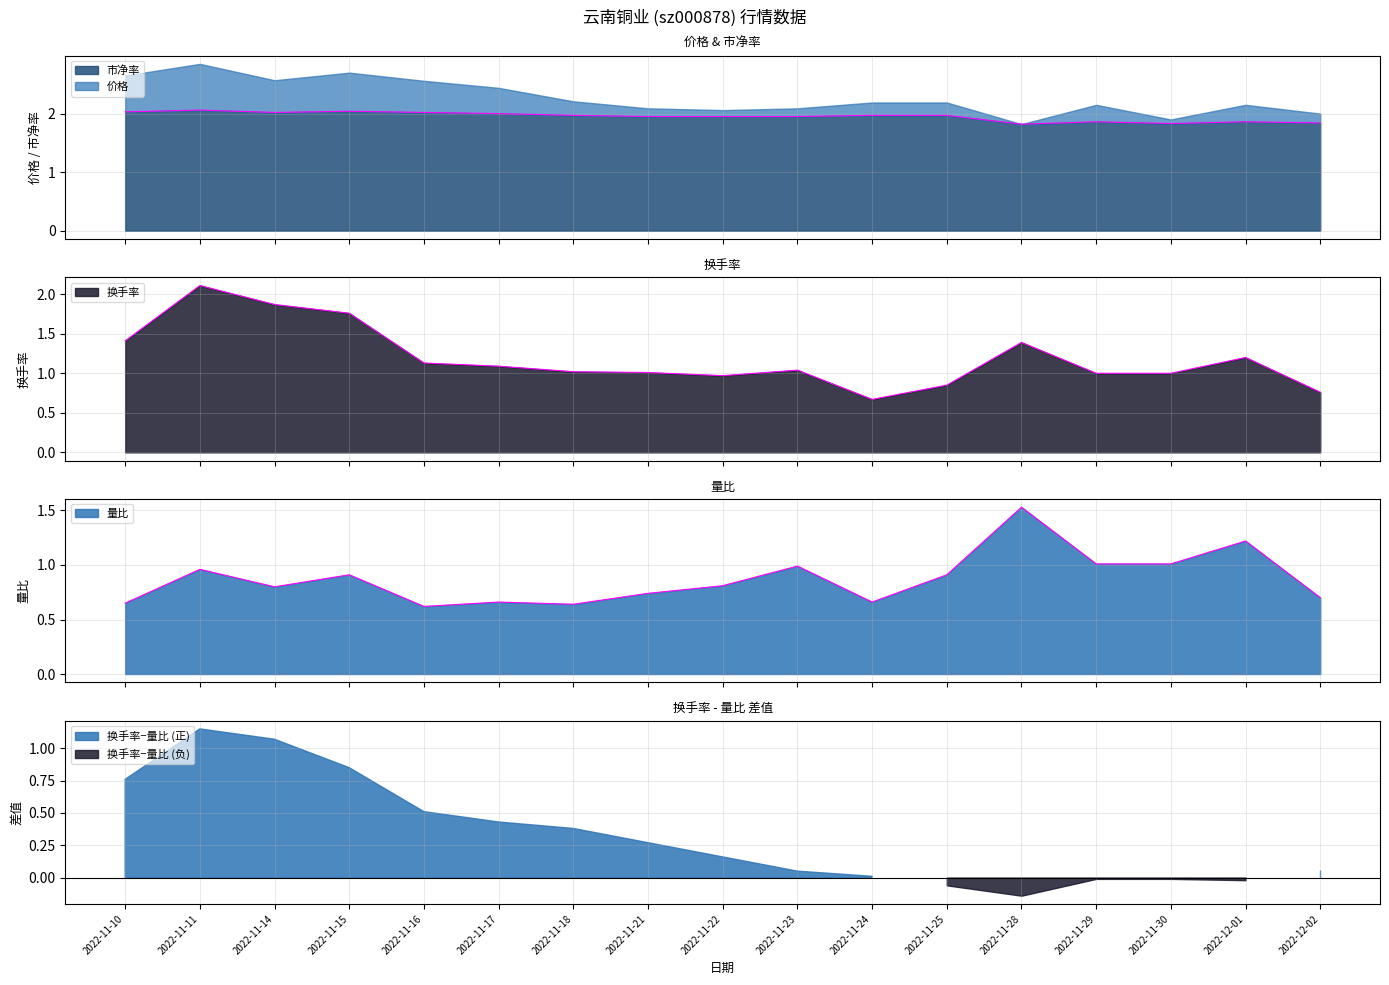

Between which two adjacent categories do 换手率 and 量比 first intersect?

2022-11-24 and 2022-11-25